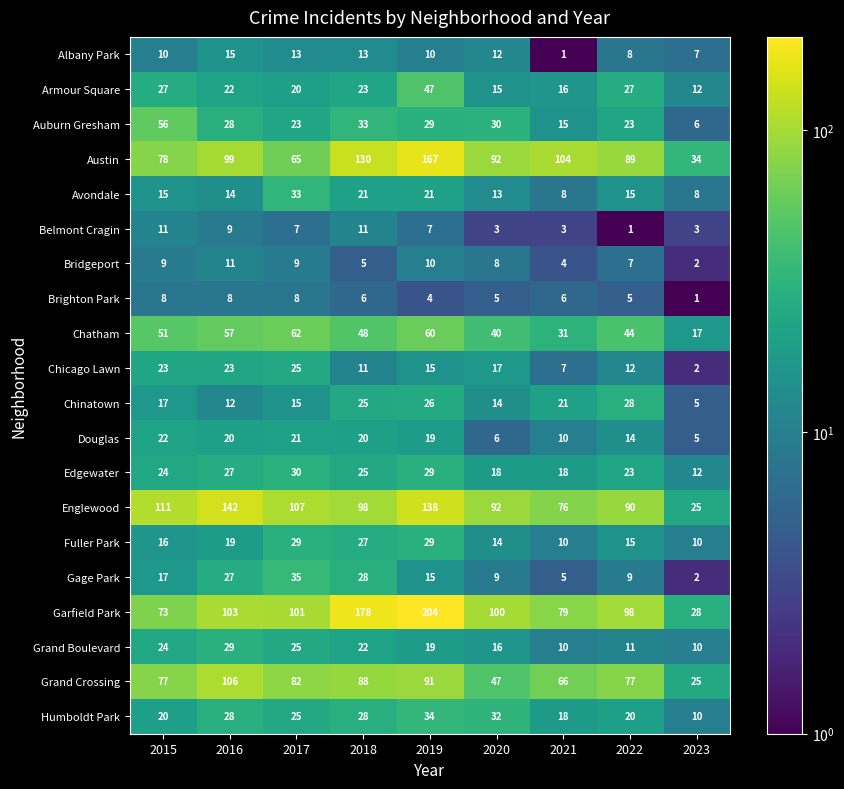

What is the sum of the Humboldt Park values at 2016 and 2017?

53